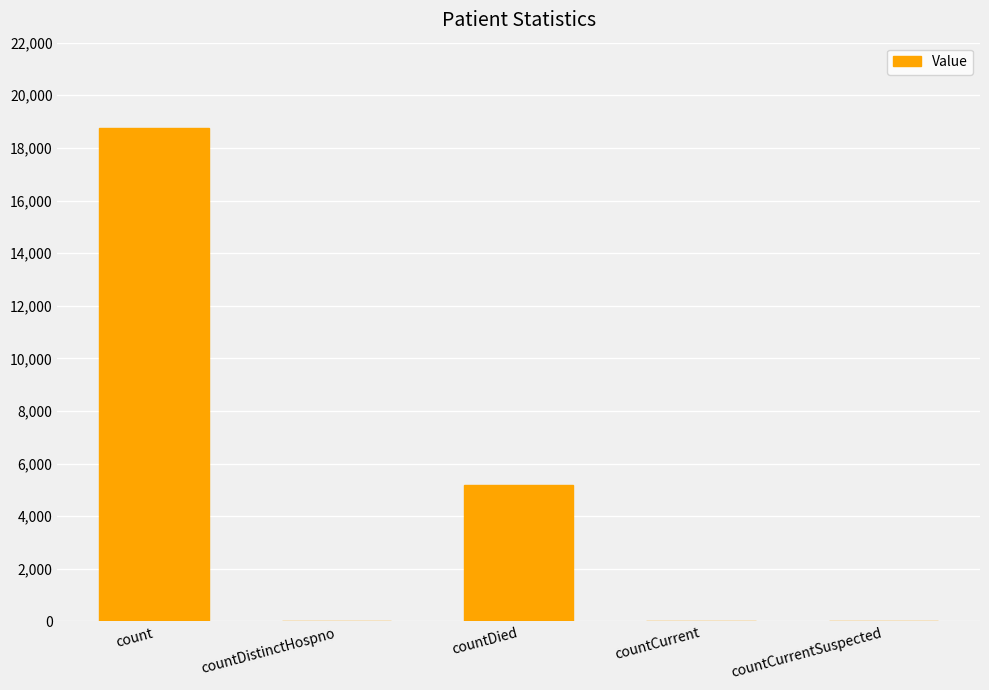

Are the bars grouped side by side (vs. stacked)?

No